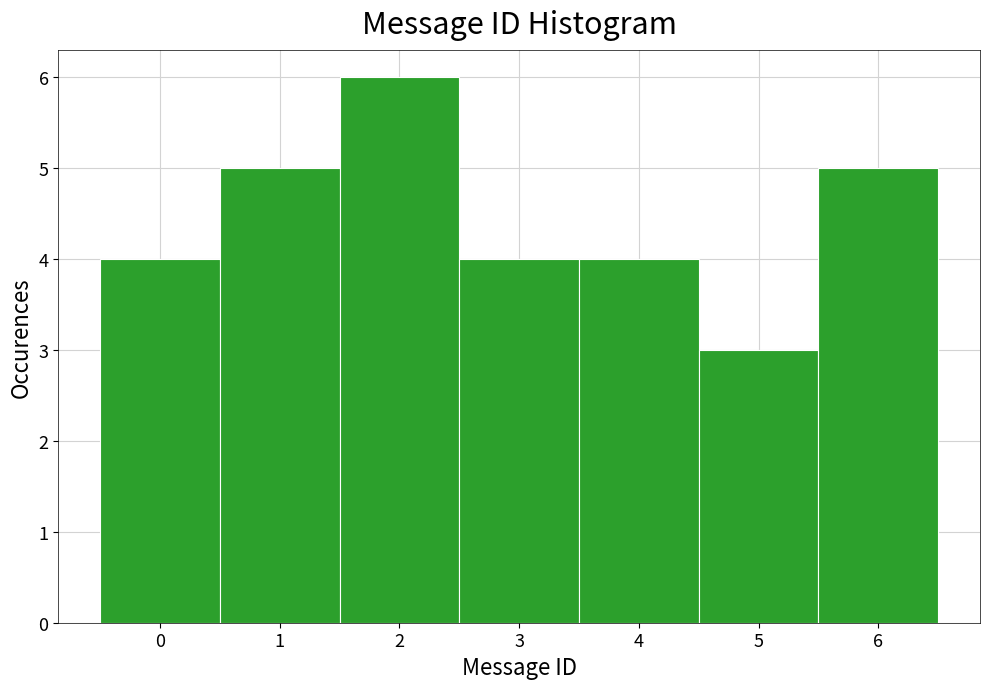

Reading left to right, transcribe this chart: for each bar, give the range it covers on the x-axis and its height. The values are not printed on the chart, so give them approximately, as read against the axis.

-0.5 to 0.5: 4
0.5 to 1.5: 5
1.5 to 2.5: 6
2.5 to 3.5: 4
3.5 to 4.5: 4
4.5 to 5.5: 3
5.5 to 6.5: 5